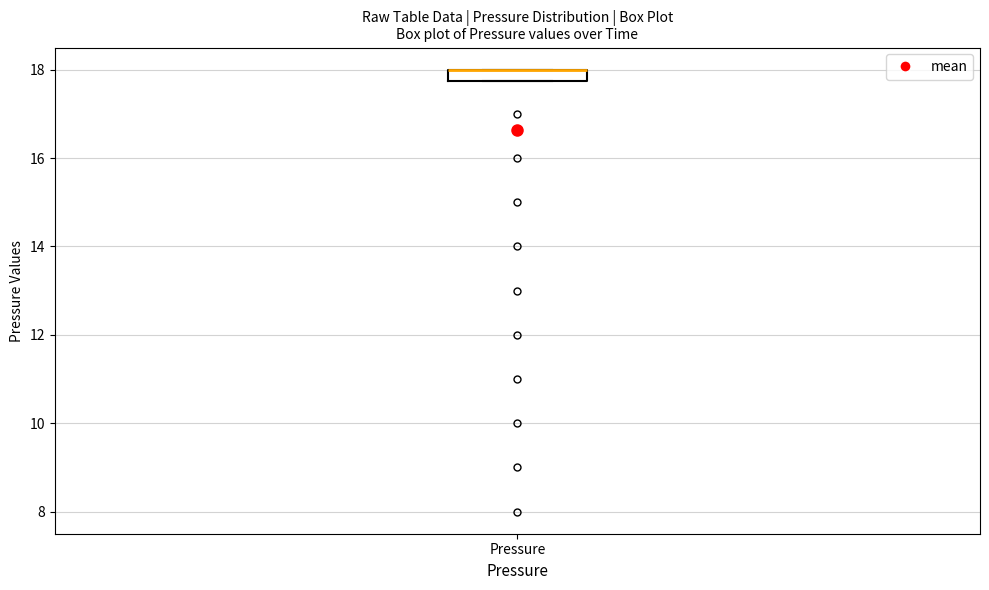

Where is the upper edge of the box for Pressure on the y-axis? The values are not printed on the chart, so give them approximately, as read against the axis.

18.0